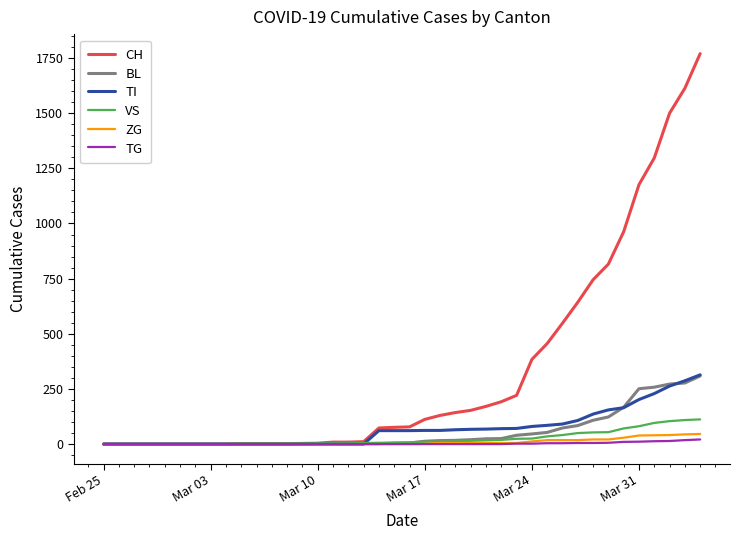

What is the maximum value for TI?

314